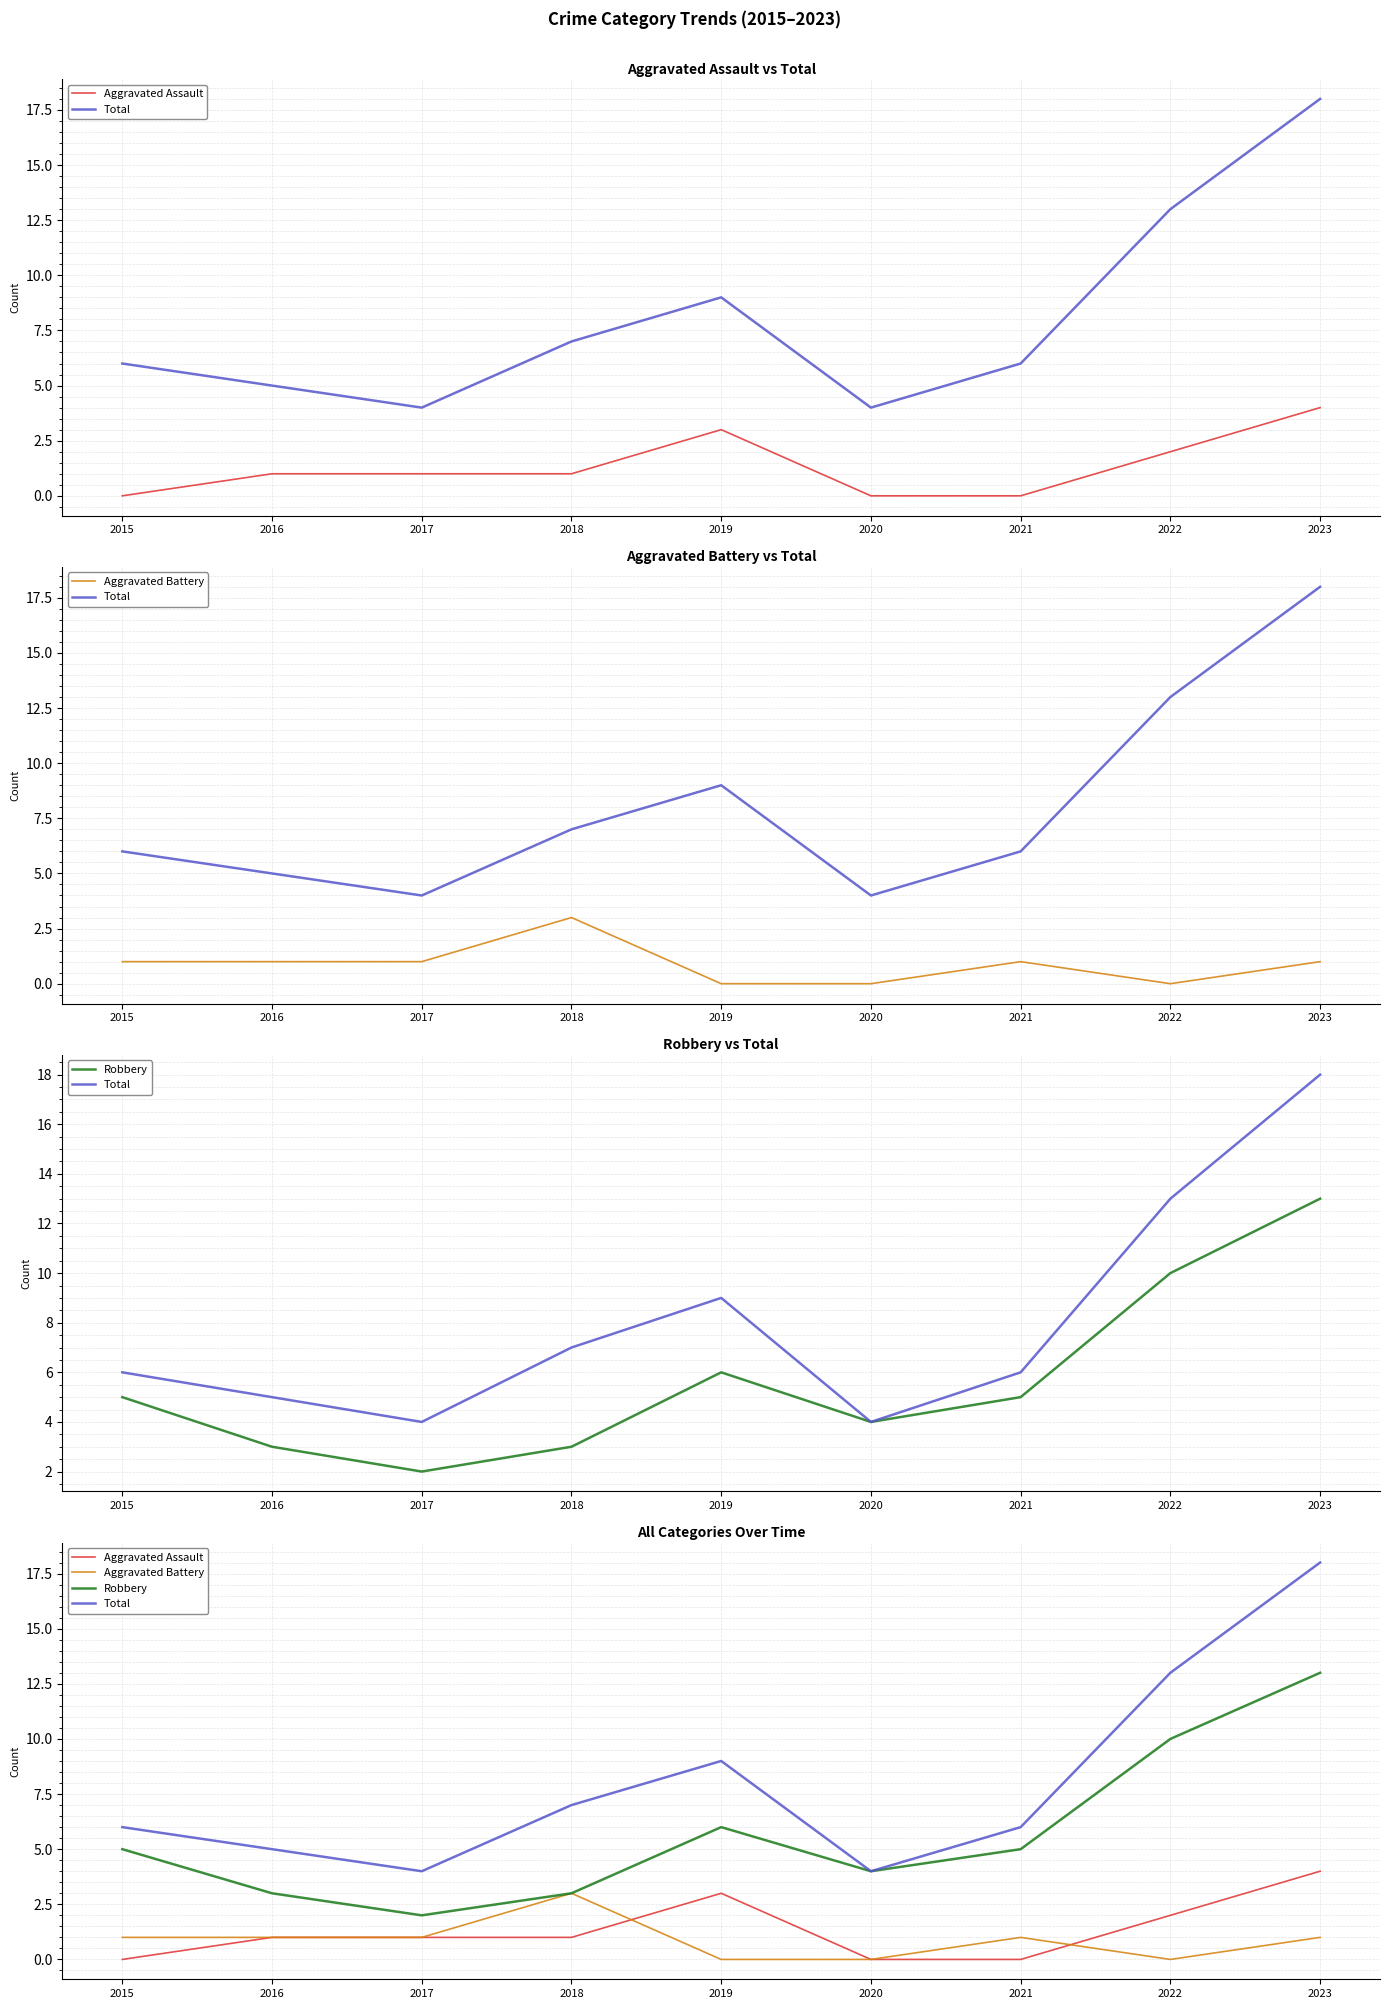

Reading left to right, what are all the values shown in this chart?

Aggravated Assault: 2015=0	2016=1	2017=1	2018=1	2019=3	2020=0	2021=0	2022=2	2023=4
Total: 2015=6	2016=5	2017=4	2018=7	2019=9	2020=4	2021=6	2022=13	2023=18
Aggravated Battery: 2015=1	2016=1	2017=1	2018=3	2019=0	2020=0	2021=1	2022=0	2023=1
Robbery: 2015=5	2016=3	2017=2	2018=3	2019=6	2020=4	2021=5	2022=10	2023=13